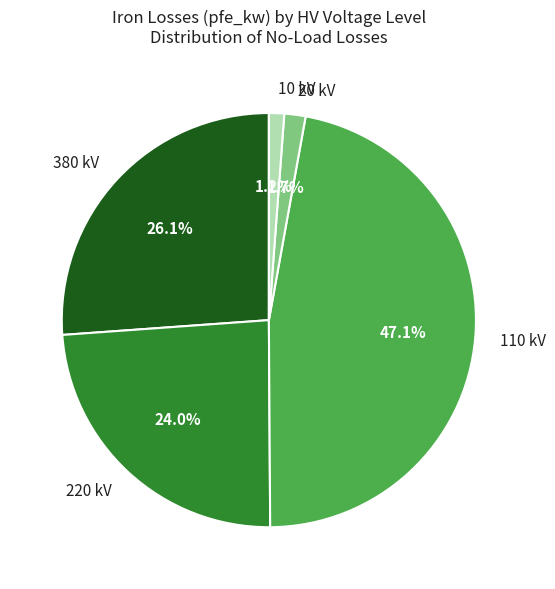

How many segments does this pie chart have?

5